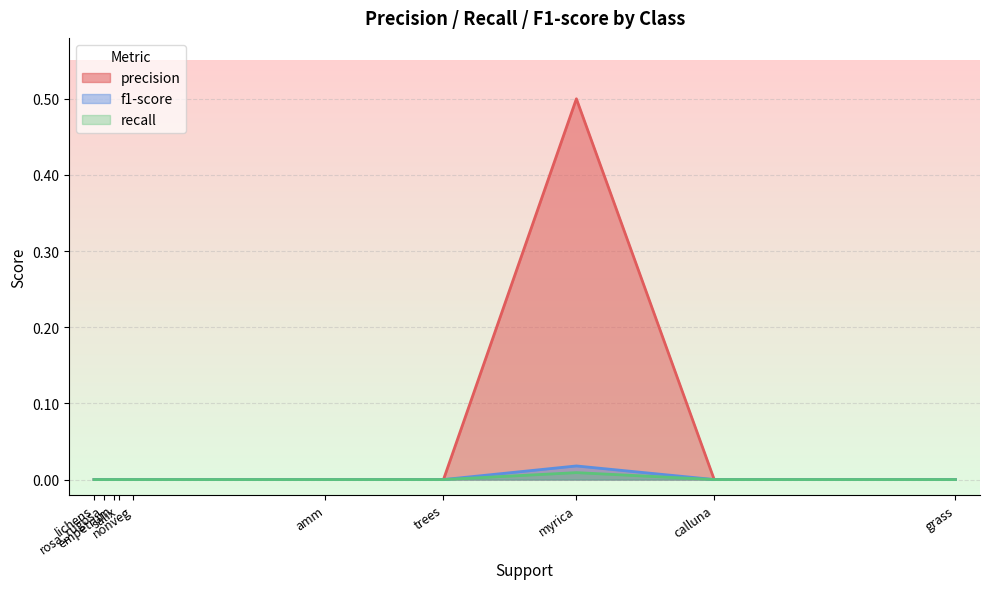

True or false: recall has more than 0 points higher than both neighbors.

True